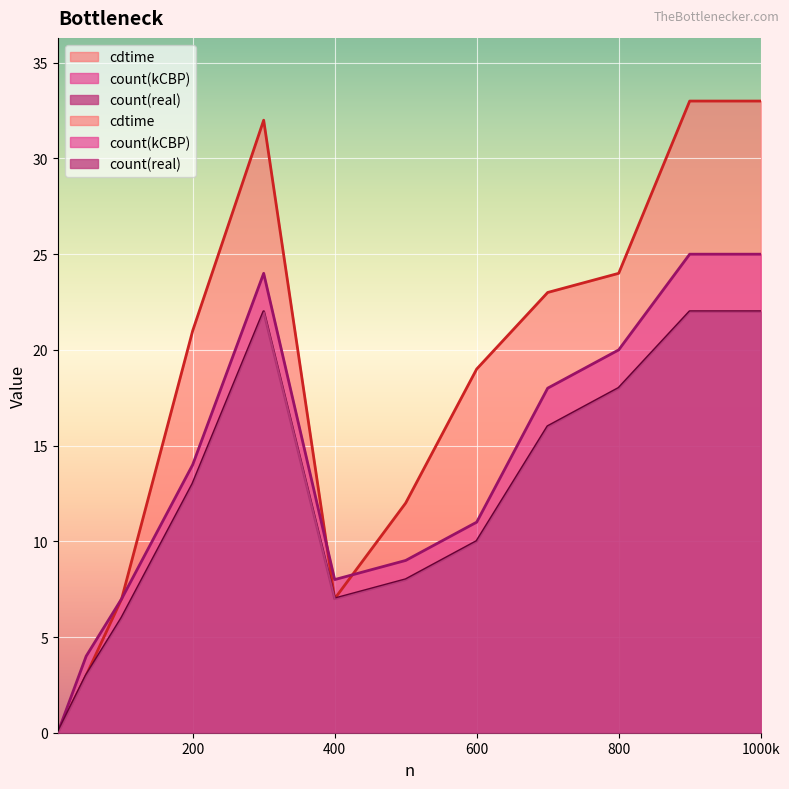

Between which two adjacent categories do count(kCBP) and cdtime first intersect?

300 and 400